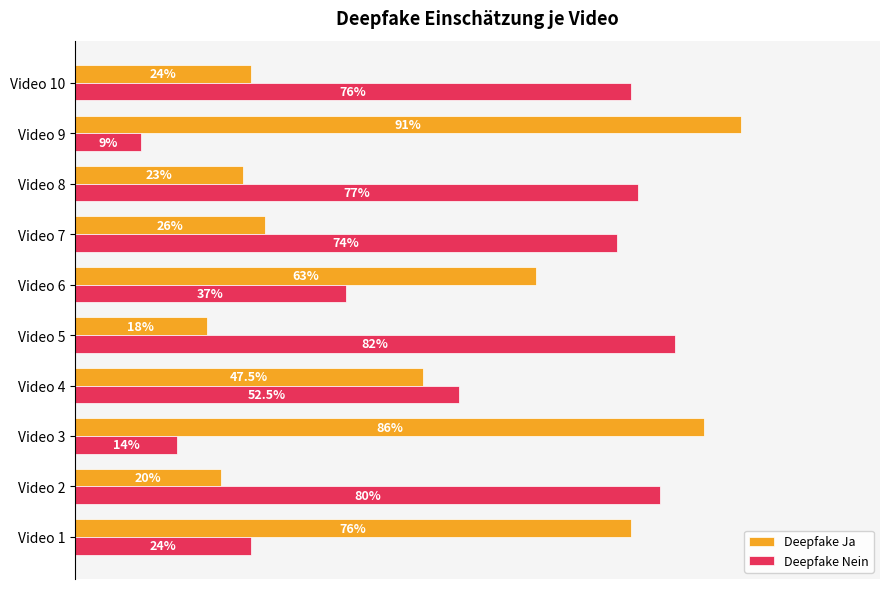

Which category has the highest value across all series?

Video 9